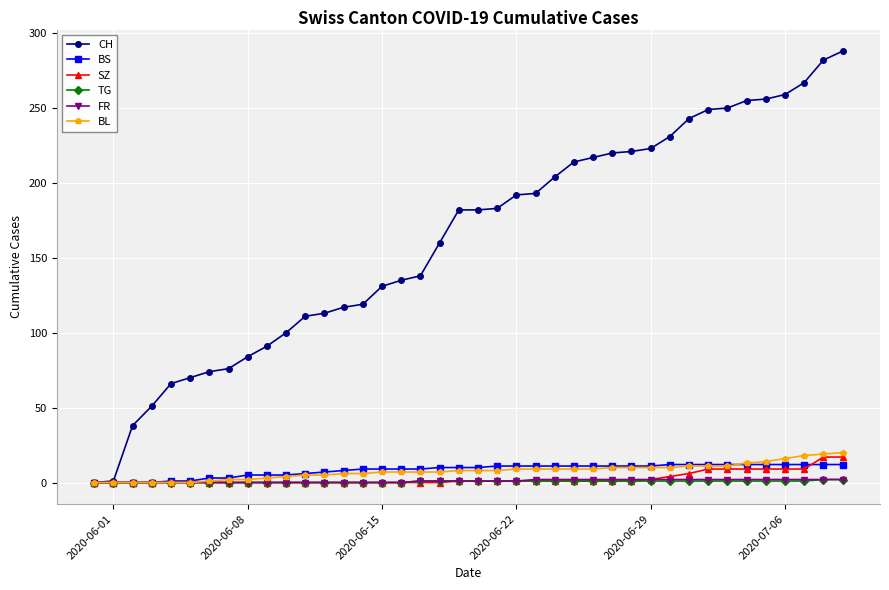

Which series has the largest range (max minus min)?

CH